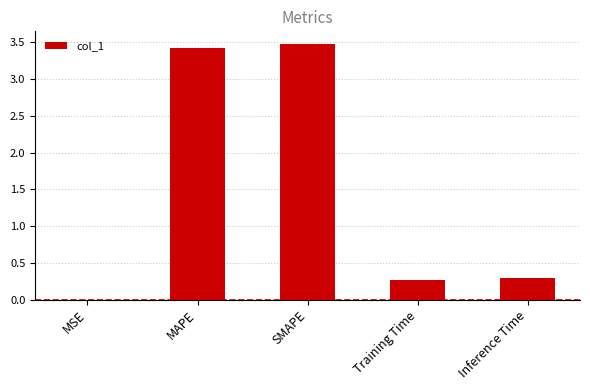

True or false: the data shows 3.5 at SMAPE.

True